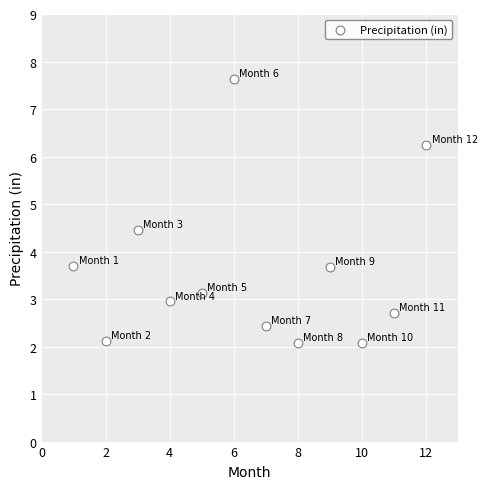

What is the range of X values (max minus min)?

11.0